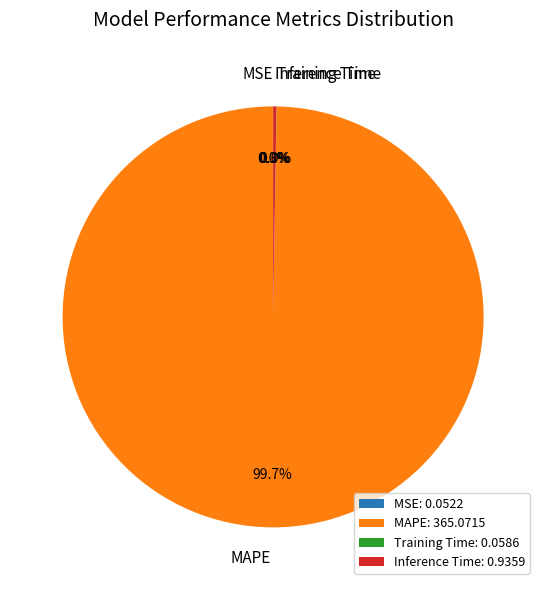

Is MAPE the majority of the pie?

Yes